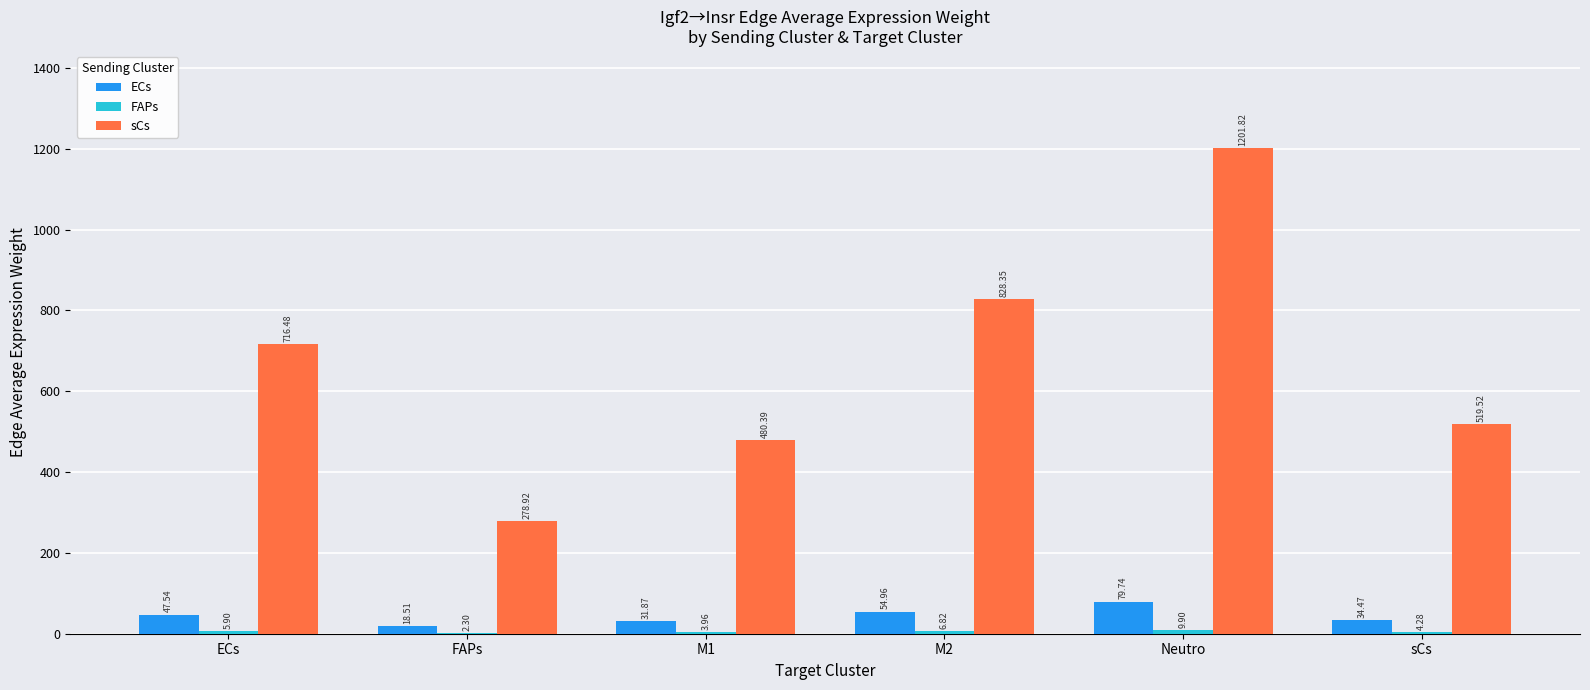

Between ECs and Neutro, which series saw the biggest shift?

sCs